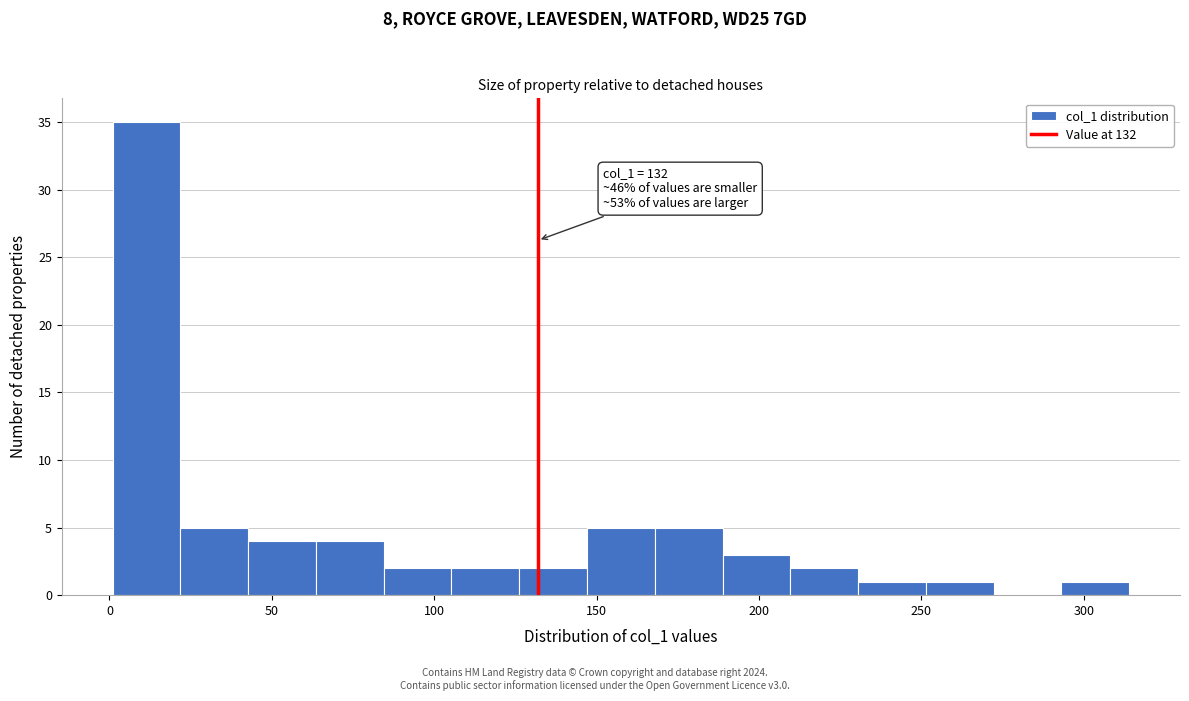

Over which range of the x-axis is the bar tallest?

0 to 20